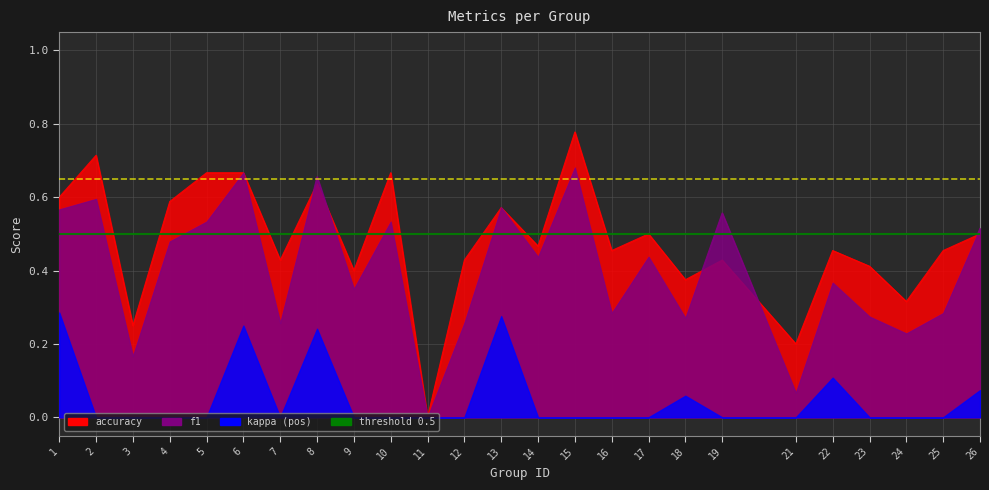

Reading left to right, what are all the values shown in this chart?

f1: 1=0.6	2=0.6	3=0.2	4=0.5	5=0.5	6=0.7	7=0.3	8=0.7	9=0.3	10=0.5	11=0.0	12=0.3	13=0.6	14=0.4	15=0.7	16=0.3	17=0.4	18=0.3	19=0.6	21=0.1	22=0.4	23=0.3	24=0.2	25=0.3	26=0.5
accuracy: 1=0.6	2=0.7	3=0.2	4=0.6	5=0.7	6=0.7	7=0.4	8=0.6	9=0.4	10=0.7	11=0.0	12=0.4	13=0.6	14=0.5	15=0.8	16=0.5	17=0.5	18=0.4	19=0.4	21=0.2	22=0.5	23=0.4	24=0.3	25=0.5	26=0.5